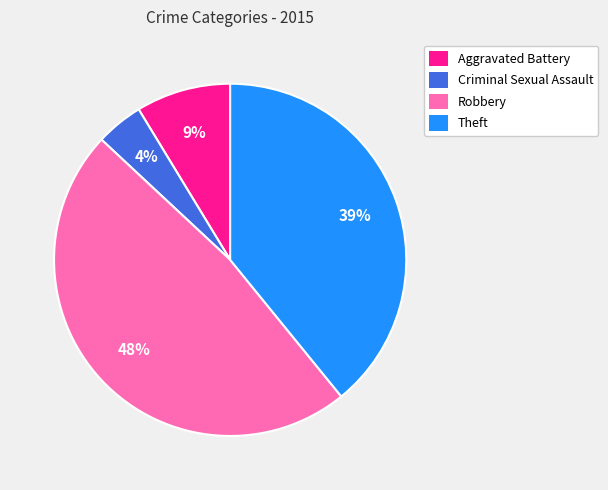

To the nearest percent, what is the average slice percentage?

25%